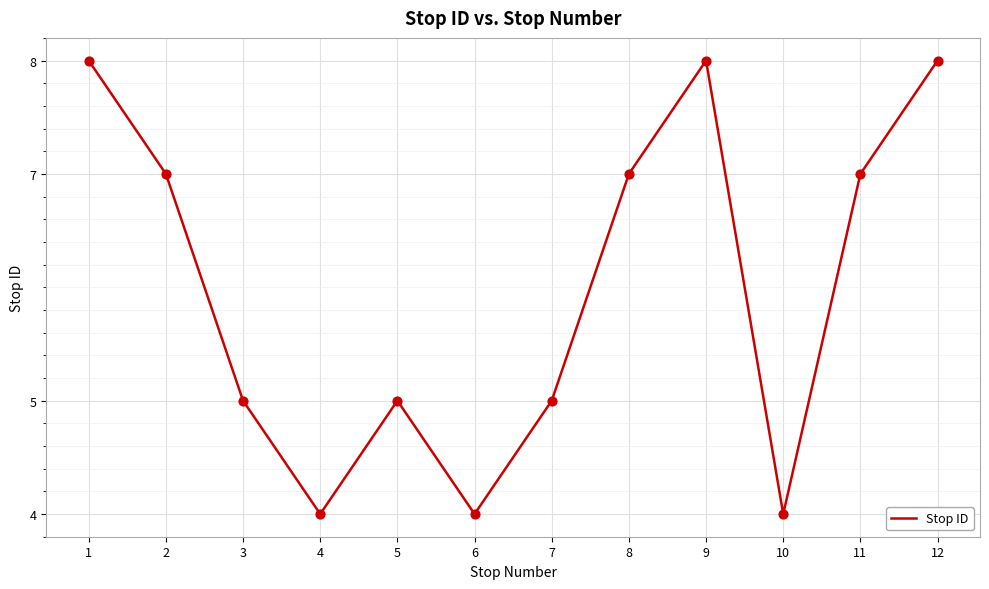

What is the ratio of the value at 10 to the value at 1?

0.5